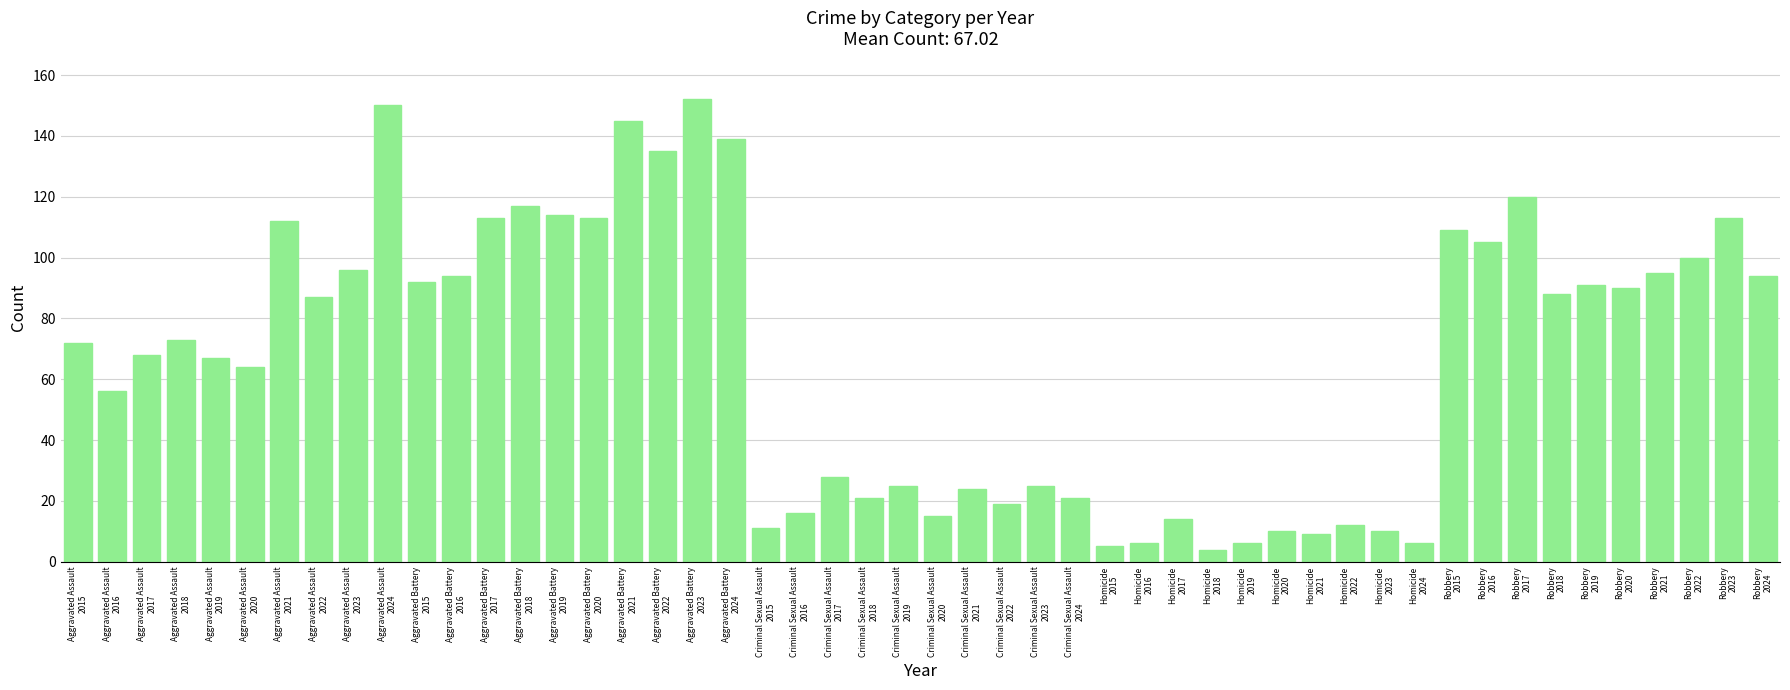

What is the average value?

67